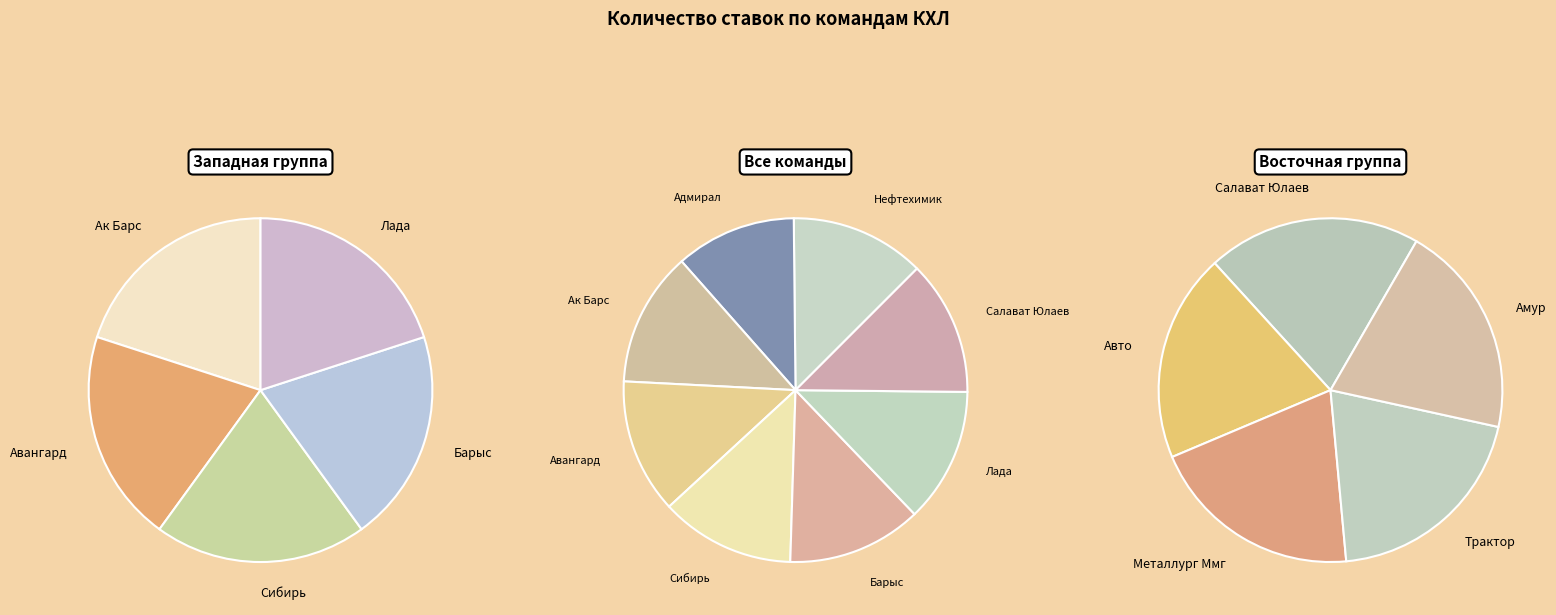

Which category has the biggest portion of the pie?

Ак Барс